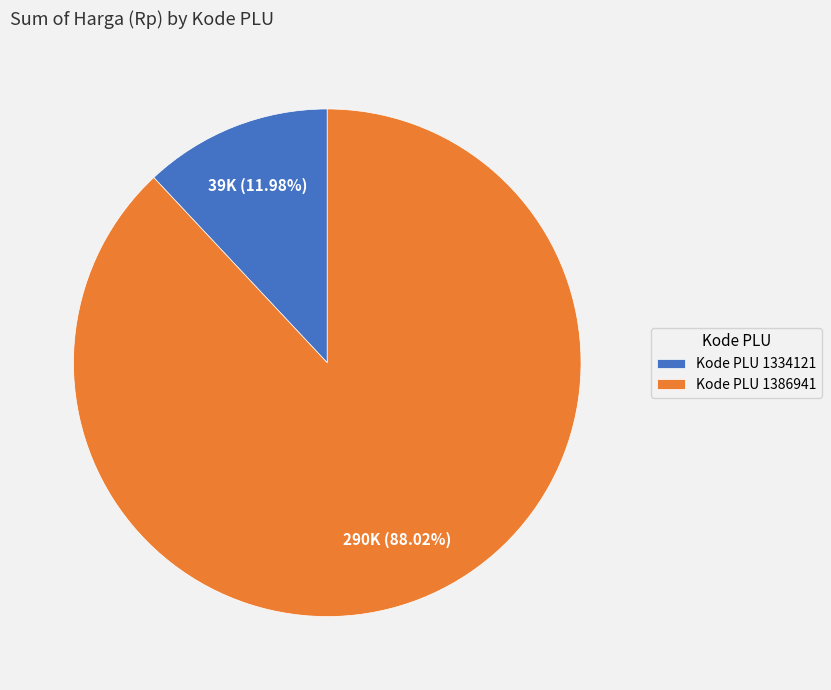

Is there a majority slice in this chart?

Yes